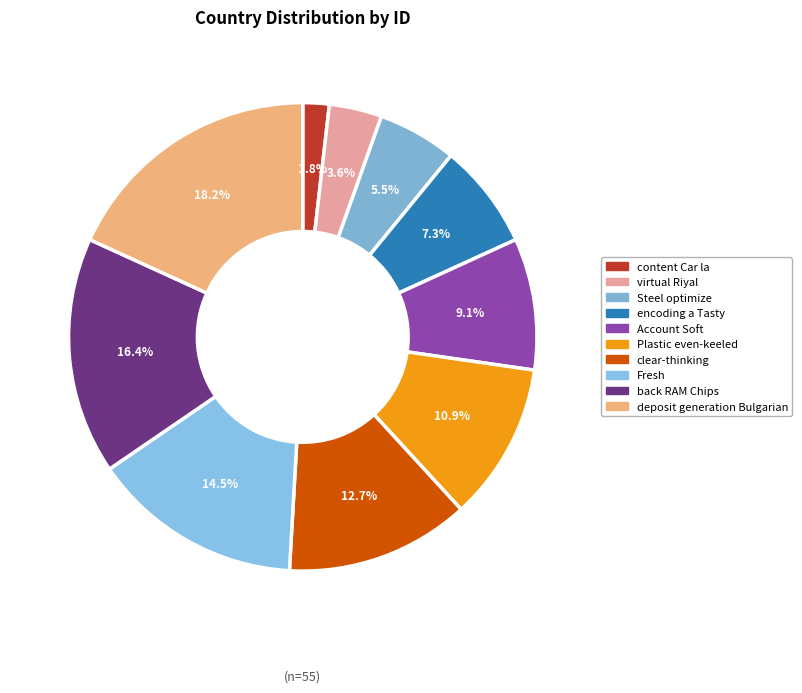

Which category has the biggest portion of the pie?

deposit generation Bulgarian